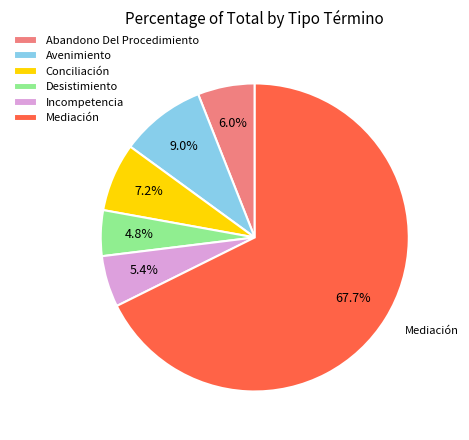

How many slices are in this pie chart?

6